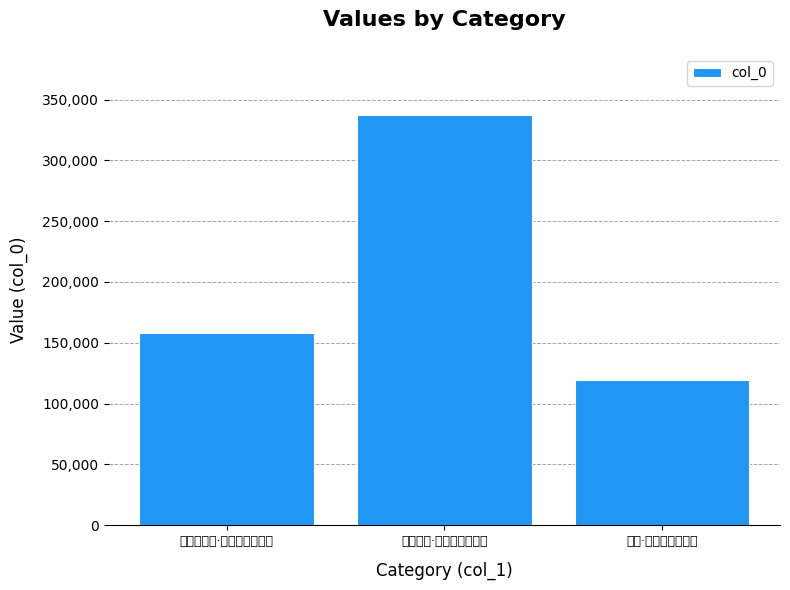

Reading right to left, extract all data points from this chart.

二绝·乱山无尽水无边=119027	元侯三绝·乱离灯火不成春=337055	书香山寺壁·精蓝孤绝乱云间=158205